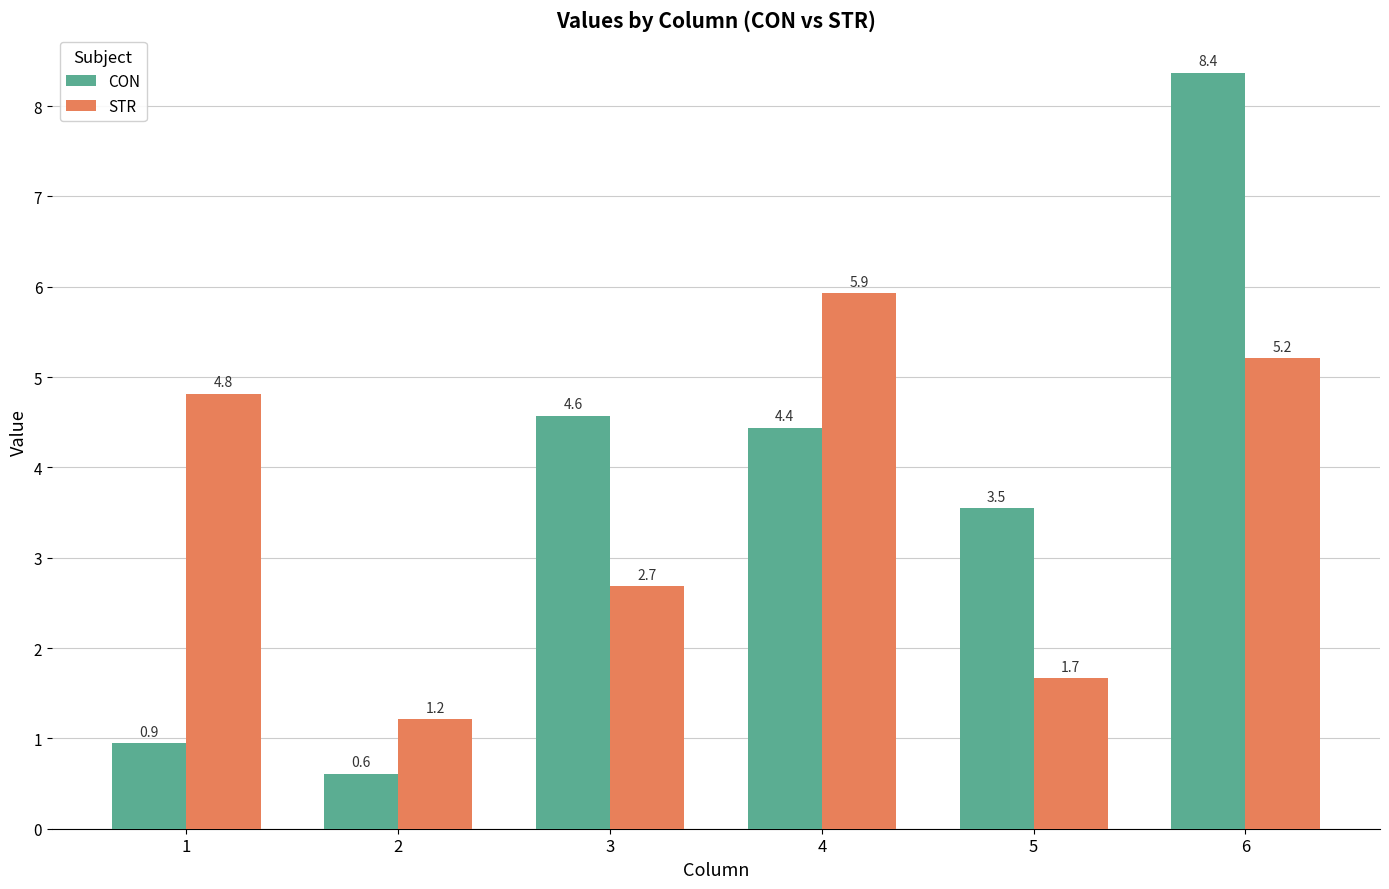

Are the bars horizontal?

No